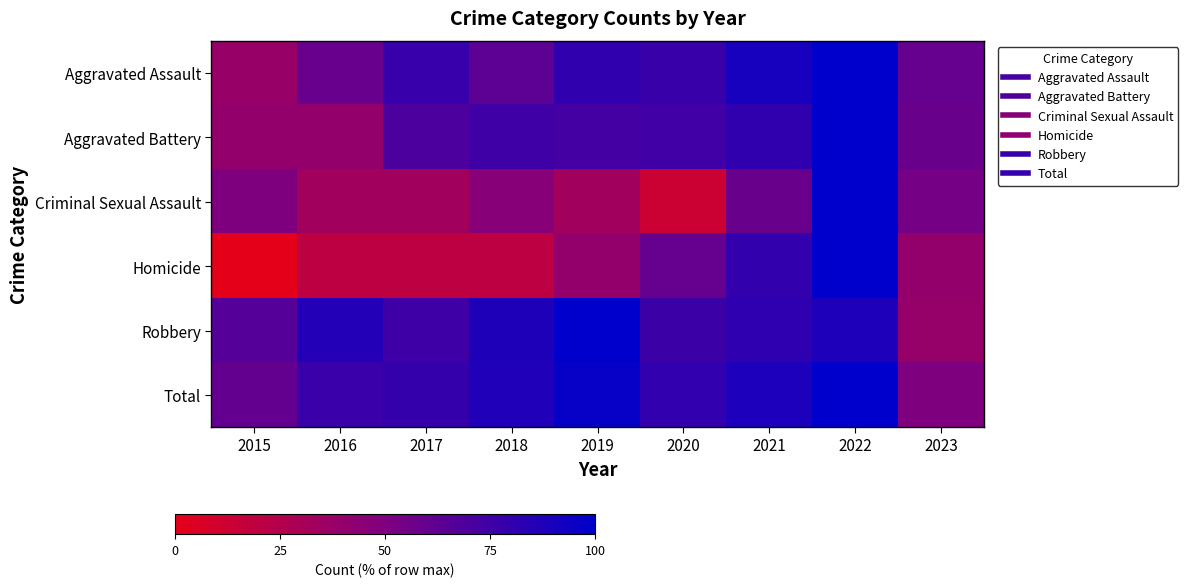

Rank the series by their maximum value, from lowest to highest.

Aggravated Assault, Aggravated Battery, Criminal Sexual Assault, Homicide, Robbery, Total